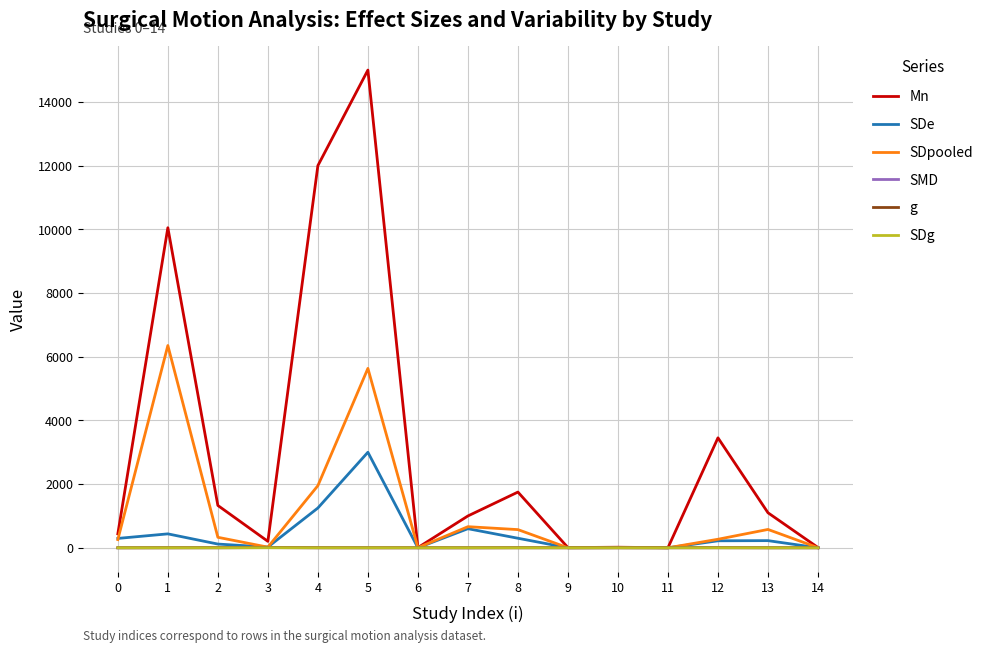

At which label is Mn closest to 7501?

1